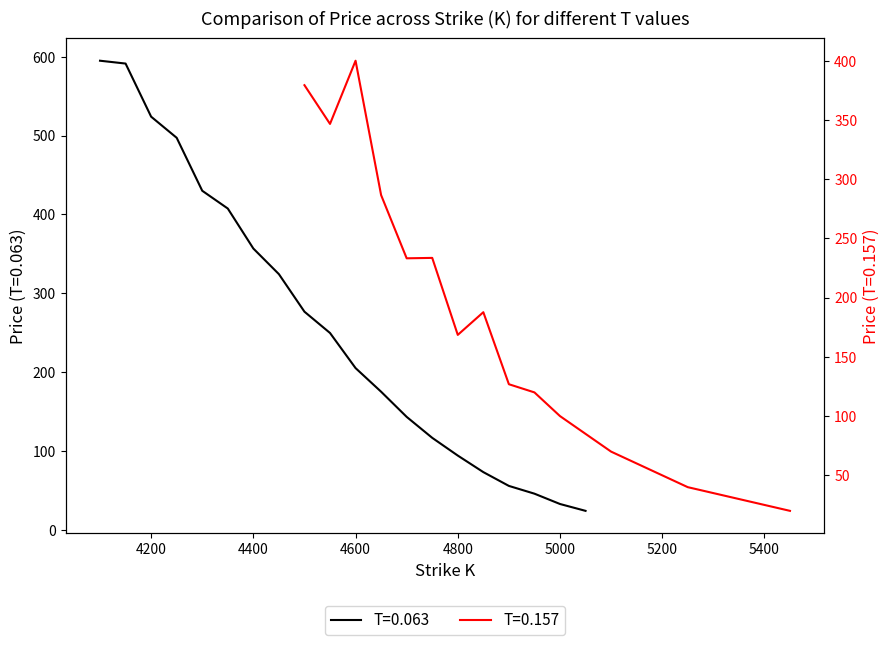

What is the sum of all T=0.063 values?

5216.2